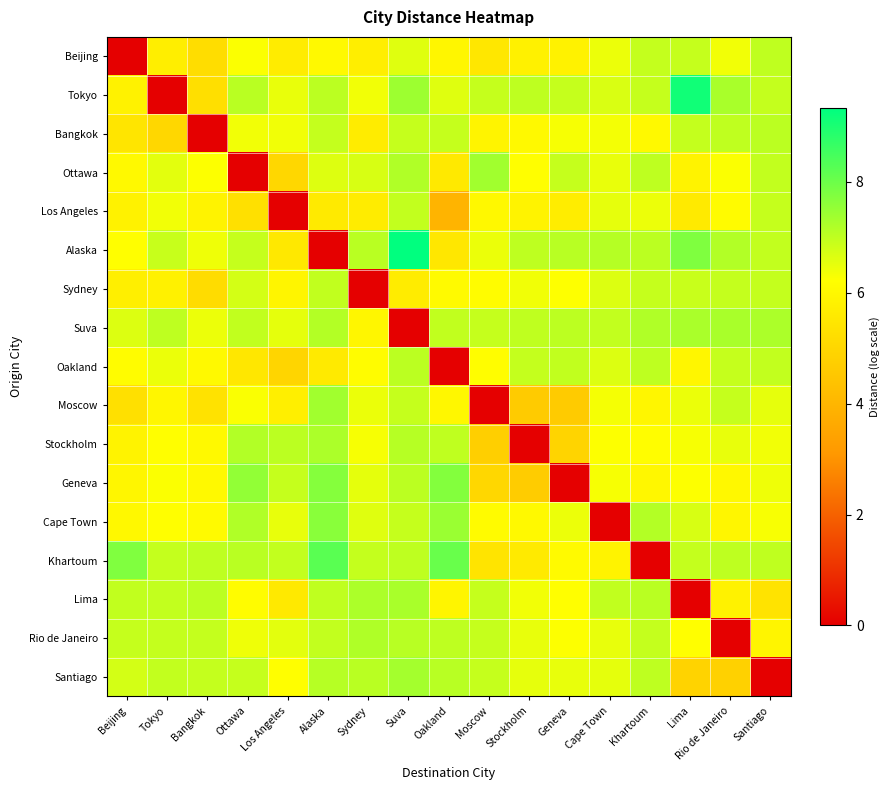

Which series has the largest total across all categories?

Alaska